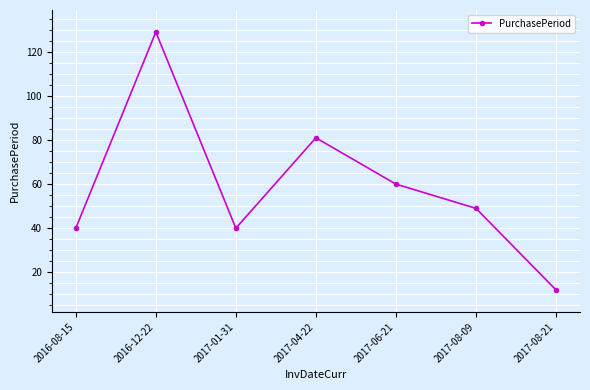

What is the greatest value displayed?

129